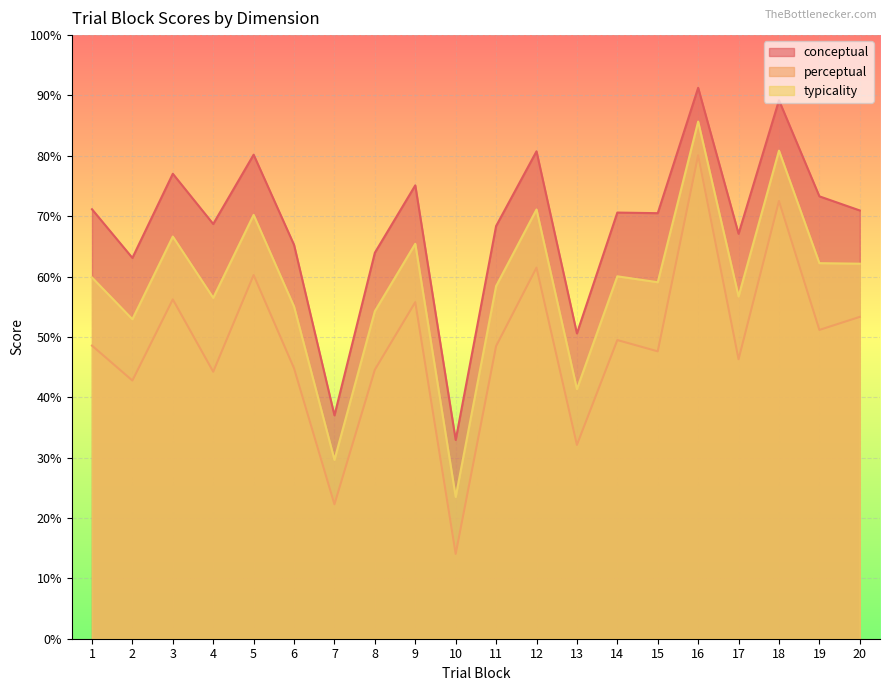

At which category is the sum across all series the highest?

16